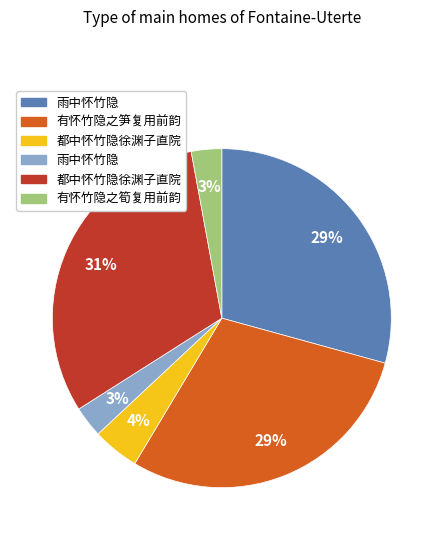

Does any single category account for the majority?

No